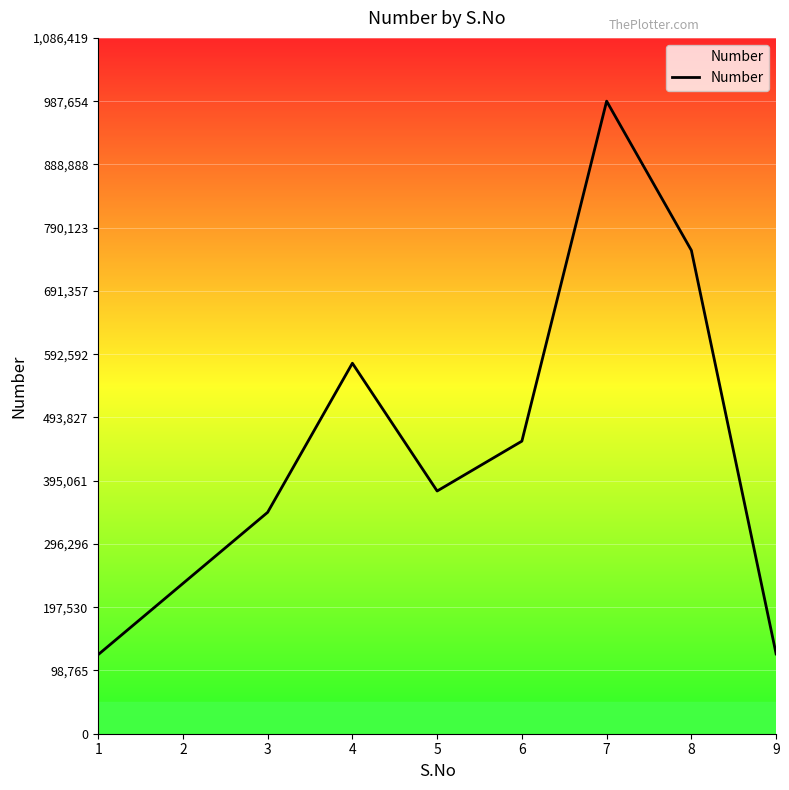

How many values are between 234567 and 578456?

5